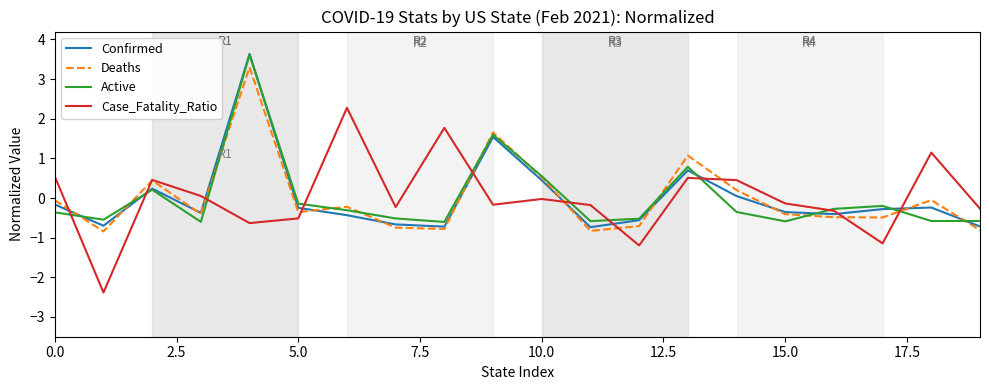

What is the maximum value for Case_Fatality_Ratio?

2.3